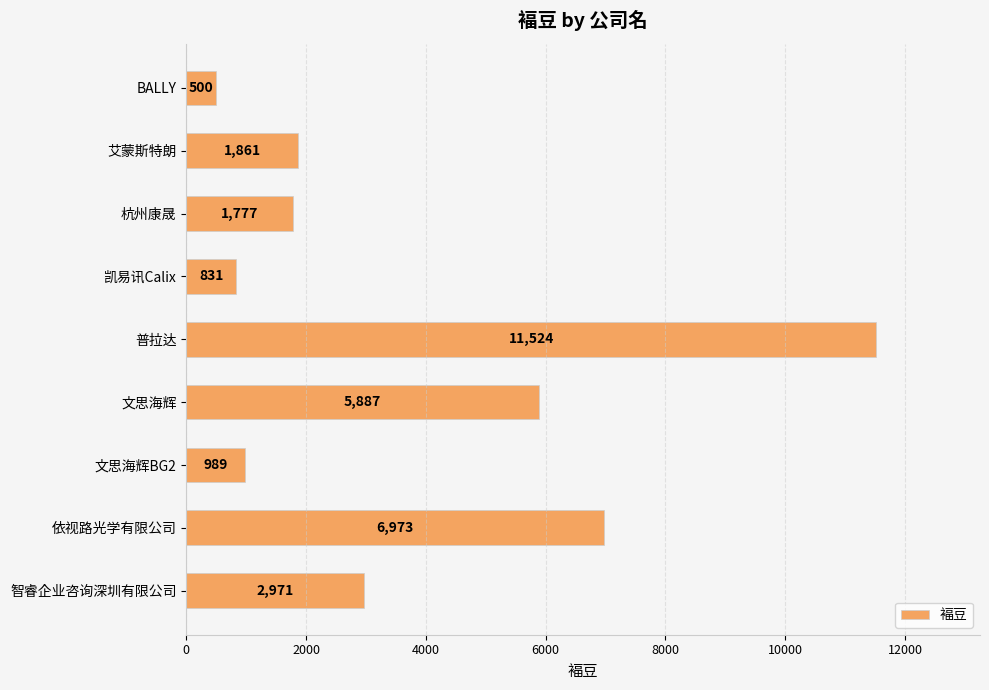

Reading top to bottom, list all the values displayed in this chart.

500	1861	1777	831	11524	5887	989	6973	2971